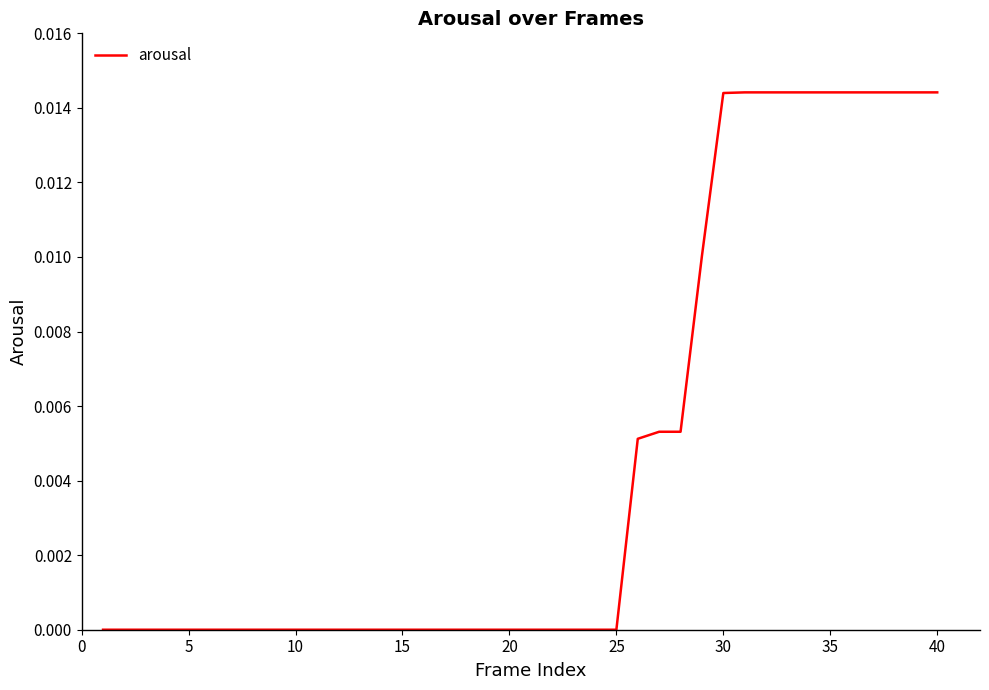

How many distinct data groups are displayed?

1